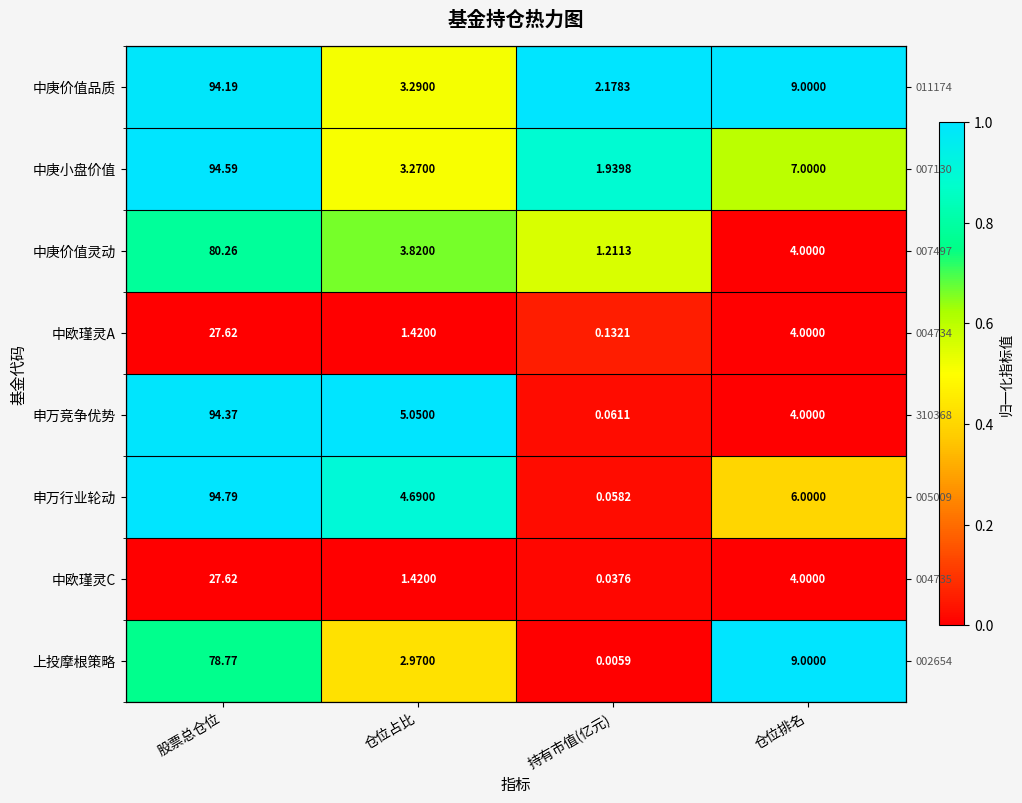

Count the number of categories in the chart.

4